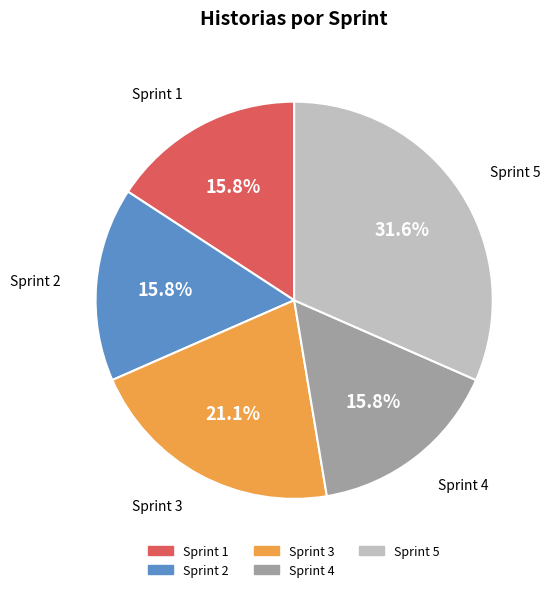

Count the number of slices in the pie.

5